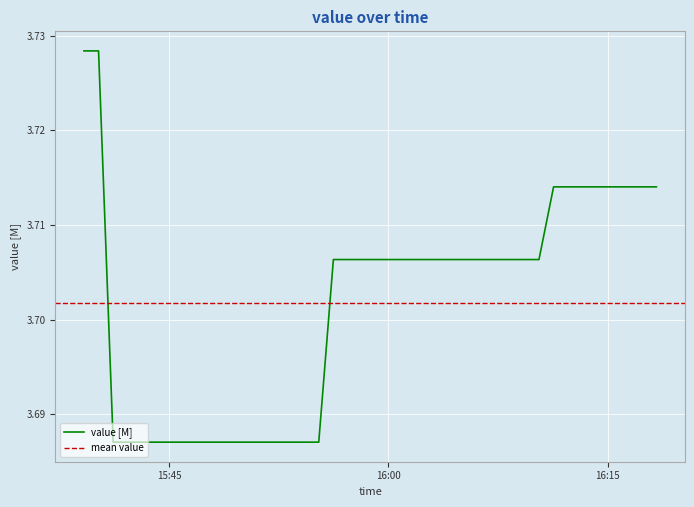

What is the minimum value shown in the chart?

3.7